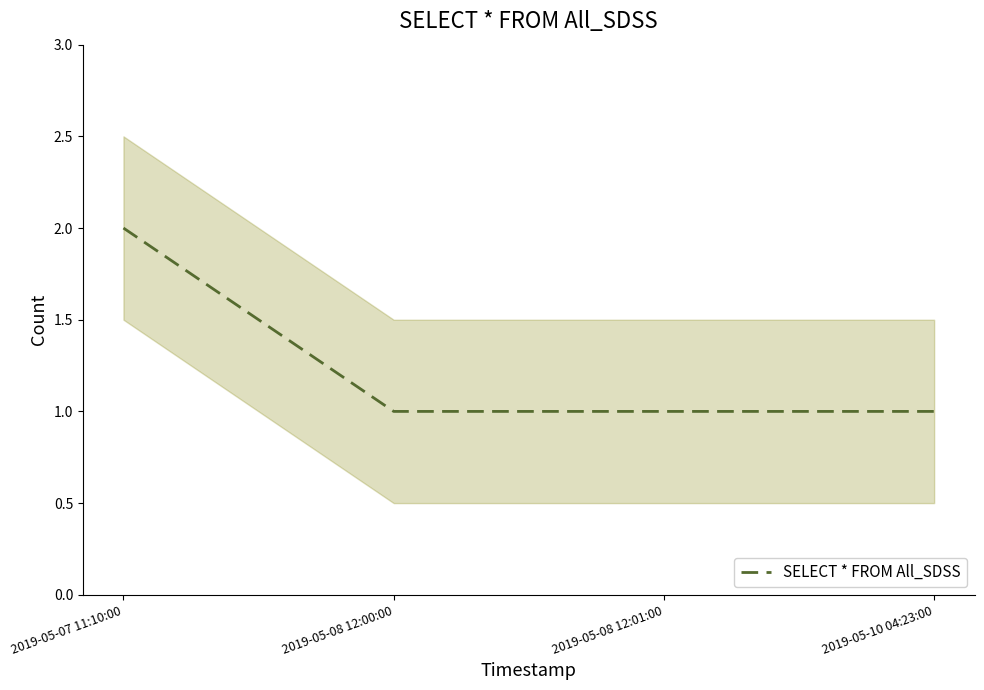

Does the chart have visible grid lines?

No